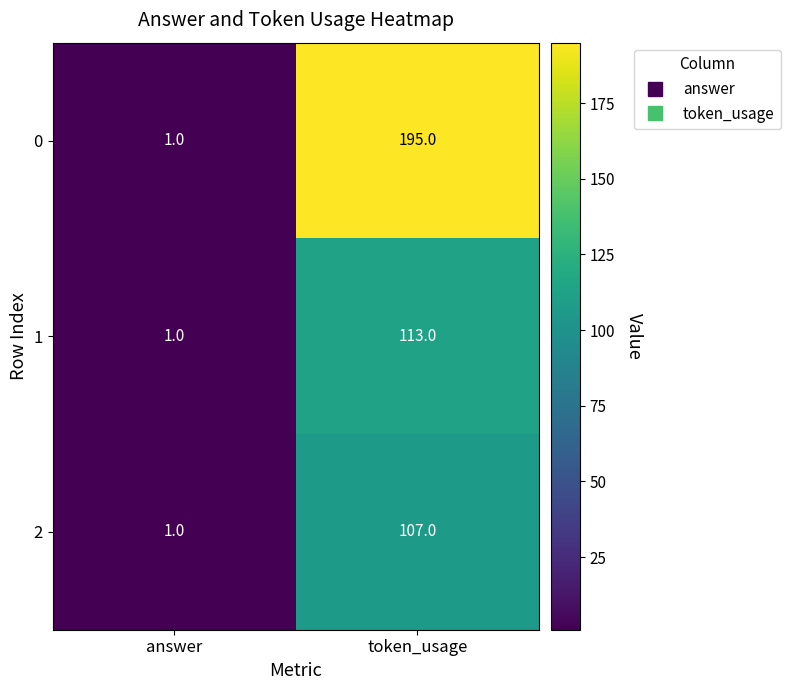

At which label is 2 closest to 54?

answer